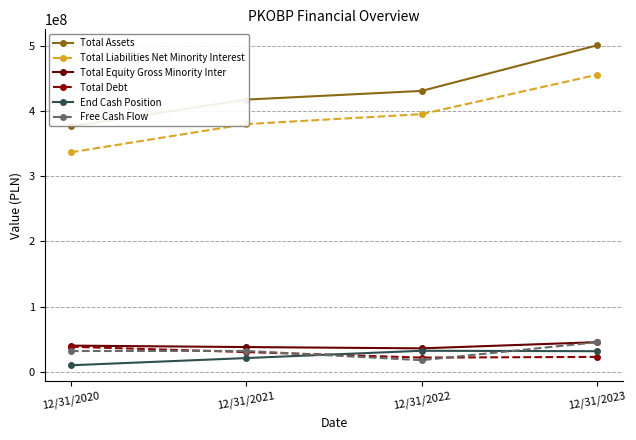

What is the difference between the second highest and second lowest values in the Total Liabilities Net Minority Interest series?

15347000